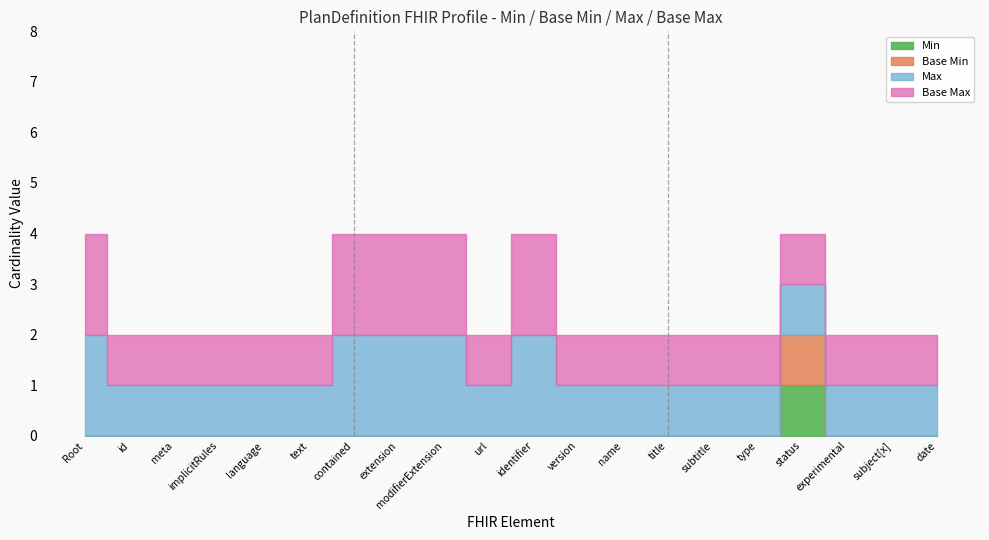

True or false: Min and Base Min intersect in this chart.

False